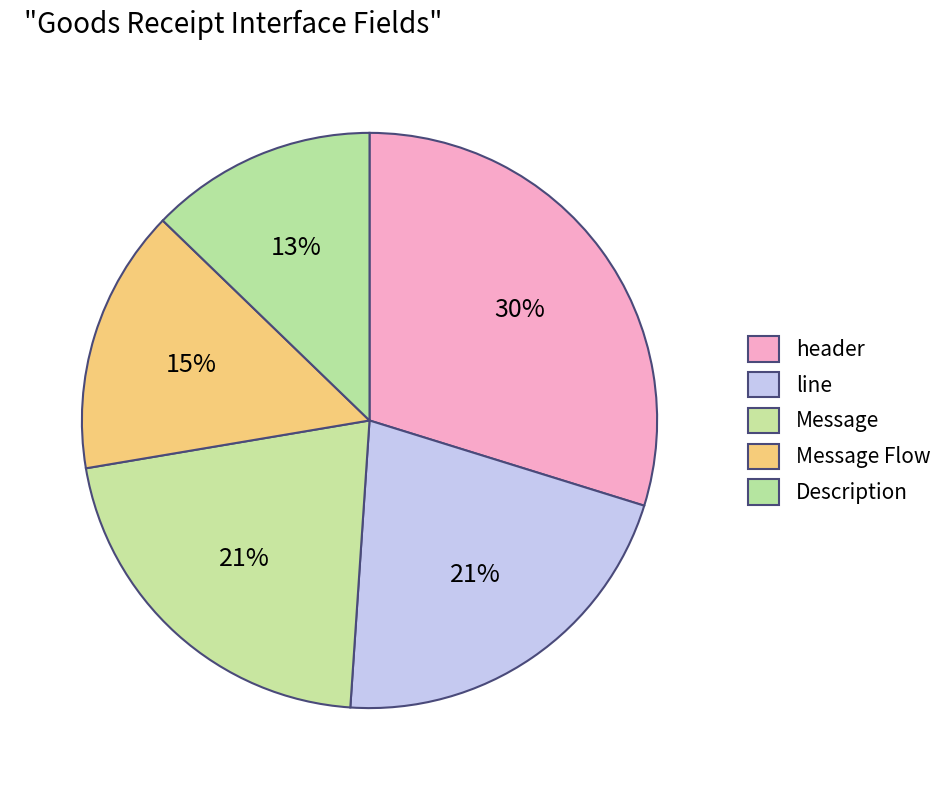

To the nearest percent, what percentage of the pie is line?

21%